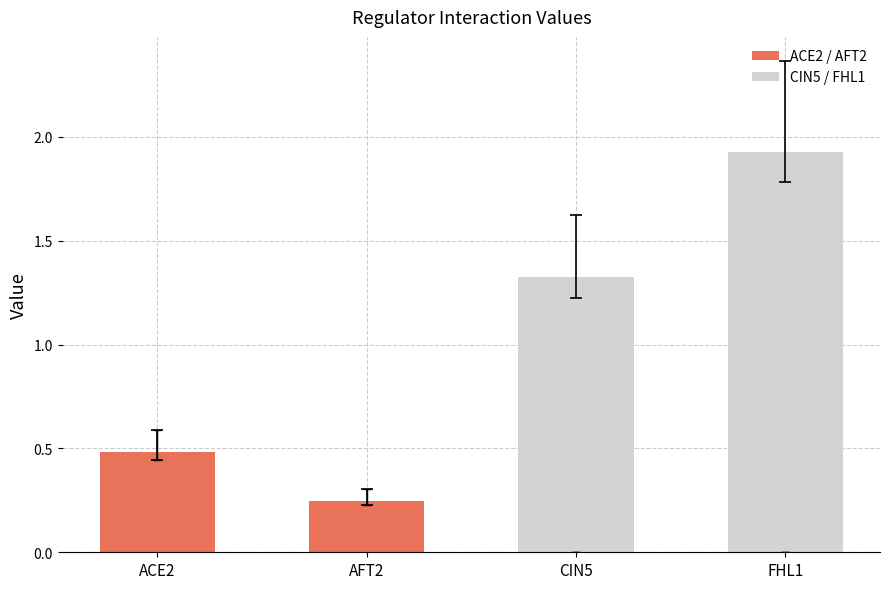

Count the number of data series in this chart.

2